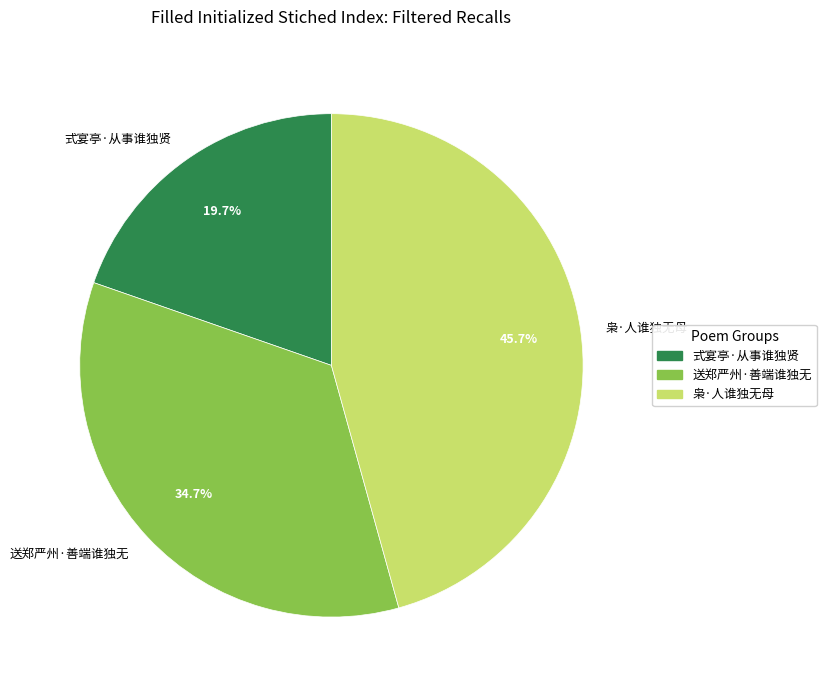

The 送郑严州·善端谁独无 slice represents 35% of the pie. True or false?

True